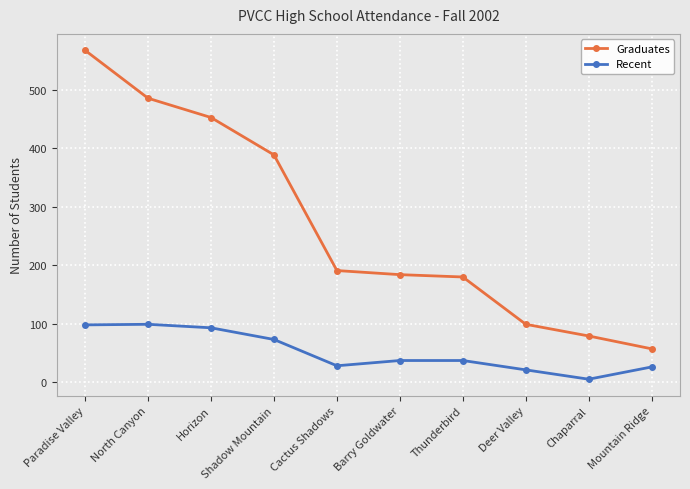

Where is Graduates nearest to the value 312?

Shadow Mountain